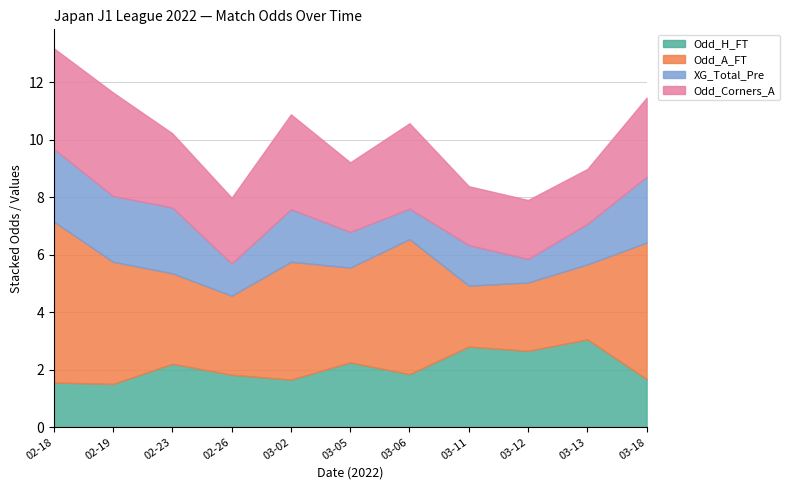

Between 2022-03-02 and 2022-03-11, which series saw the biggest shift?

Odd_A_FT